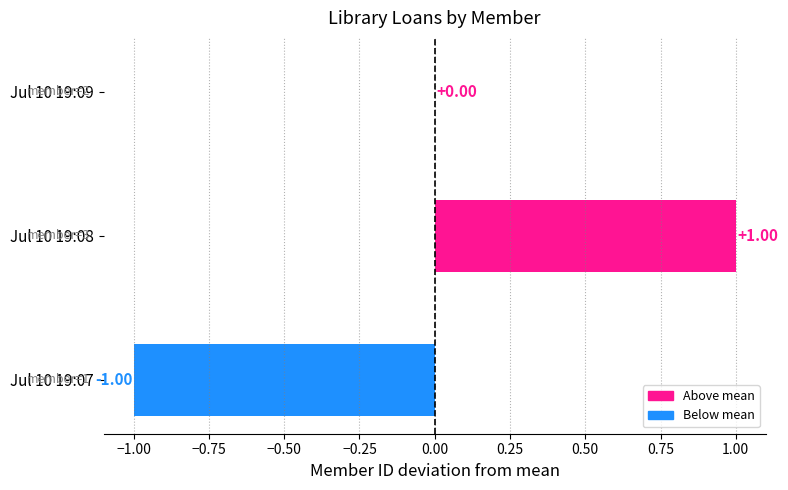

How many categories are shown in the chart?

3